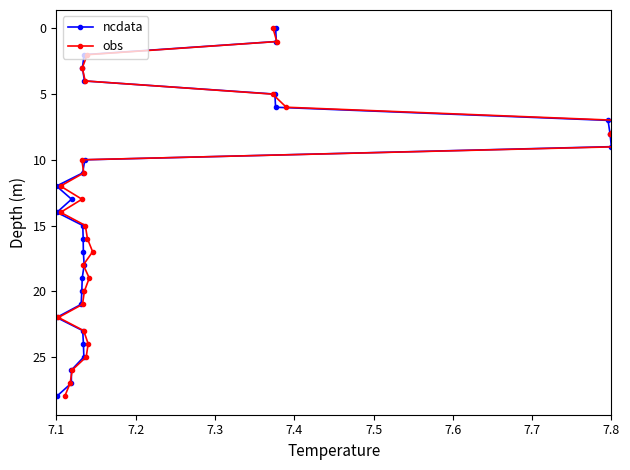

The value of obs at 7.3 is 2. True or false?

True